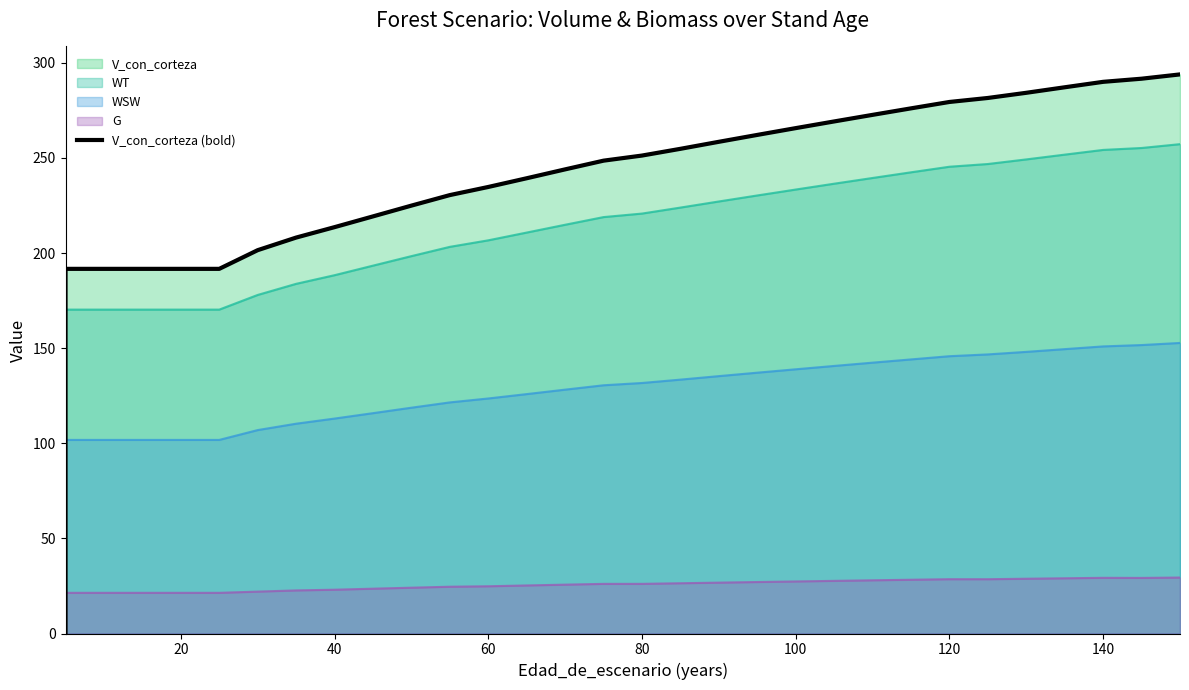

True or false: there are more than 0 points higher than both neighbors.

False